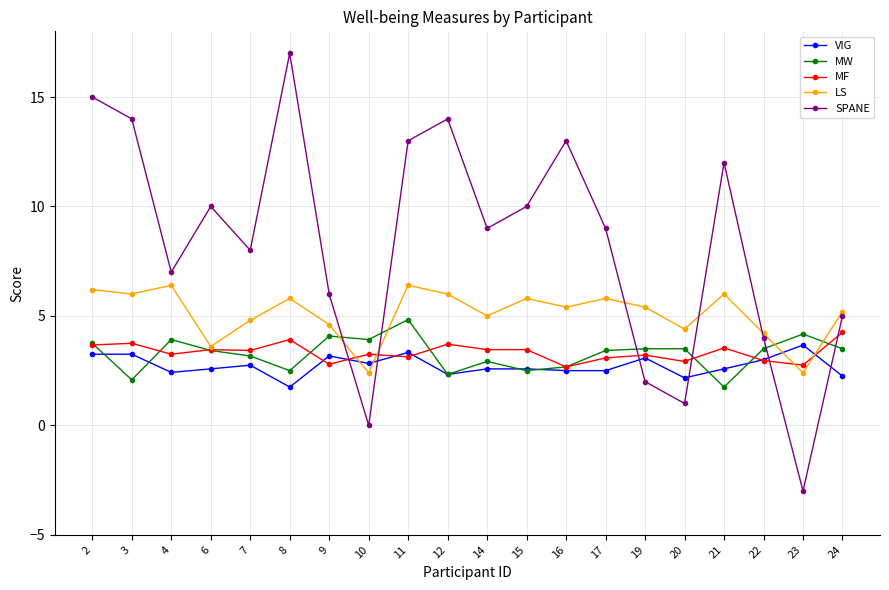

At how many categories does at least one series exceed 11?

7